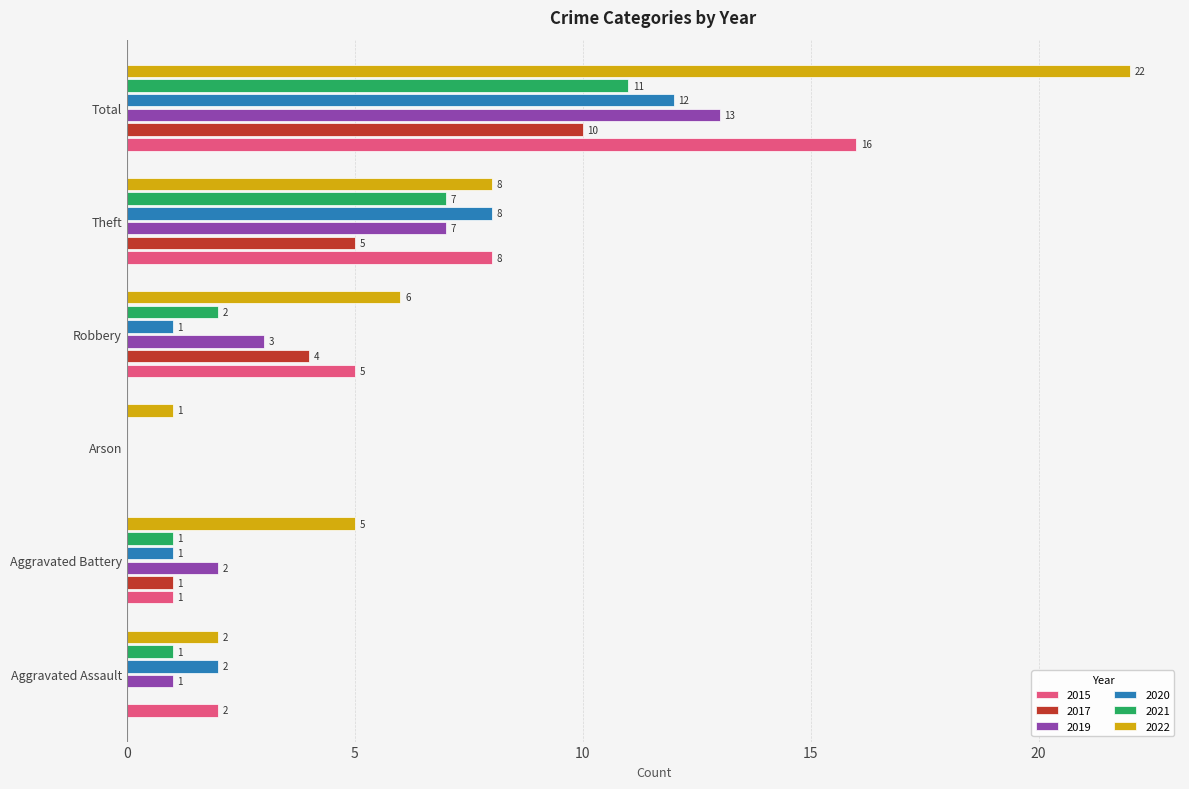

What is the sum of the 2021 values at Theft and Aggravated Battery?

8